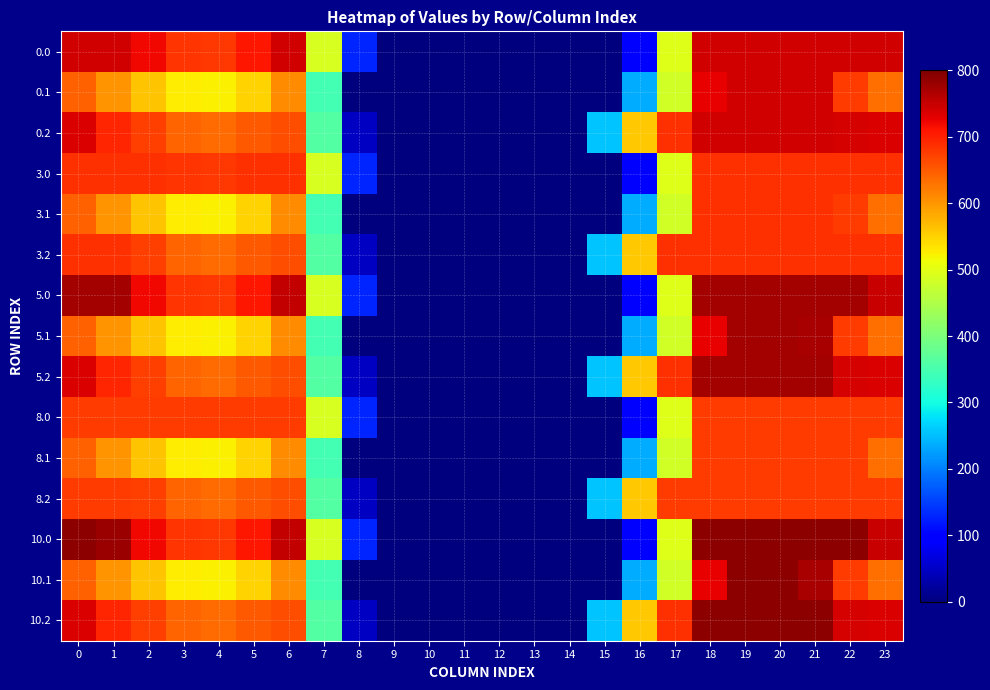

What is the difference between the highest and lowest values at 21?

114.0